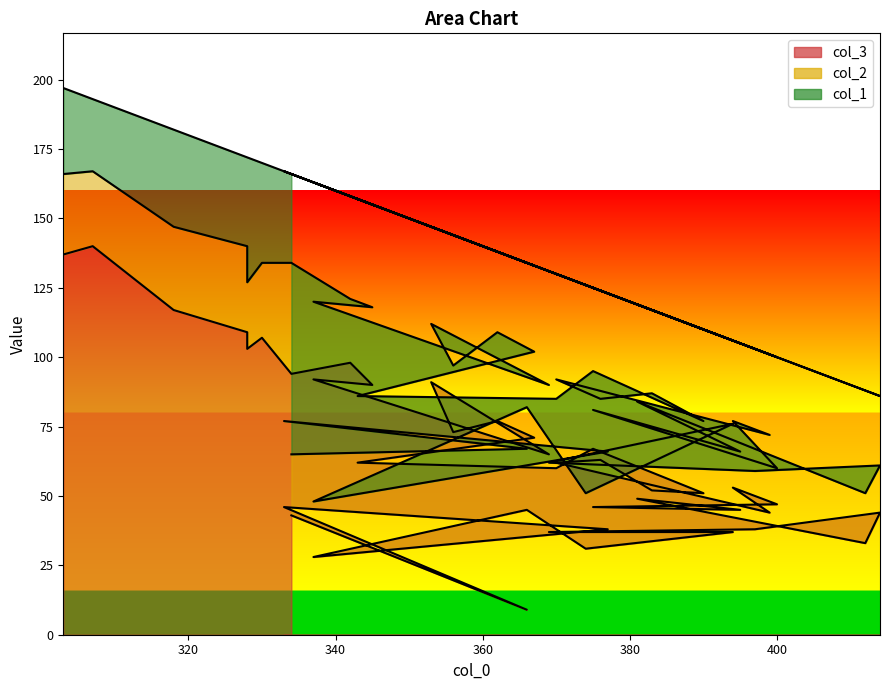

Between which two adjacent categories do col_3 and col_1 first intersect?

374 and 394